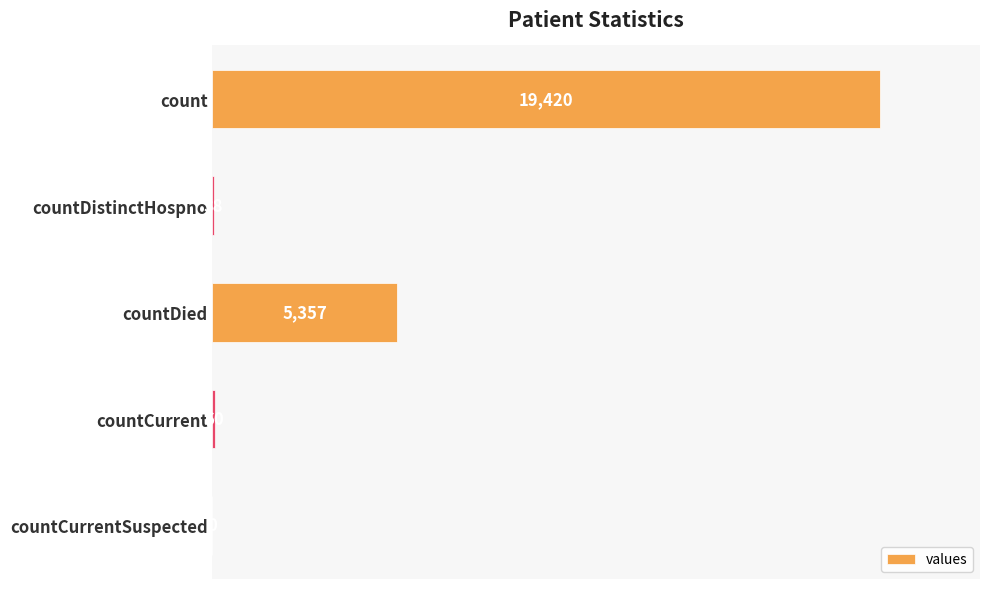

What is the sum of all values?

24875